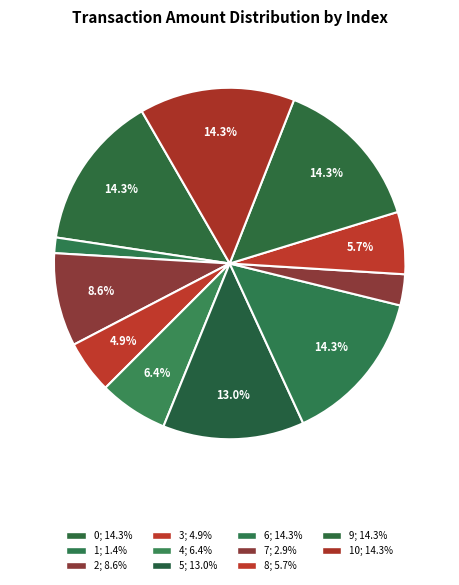

How many segments does this pie chart have?

11